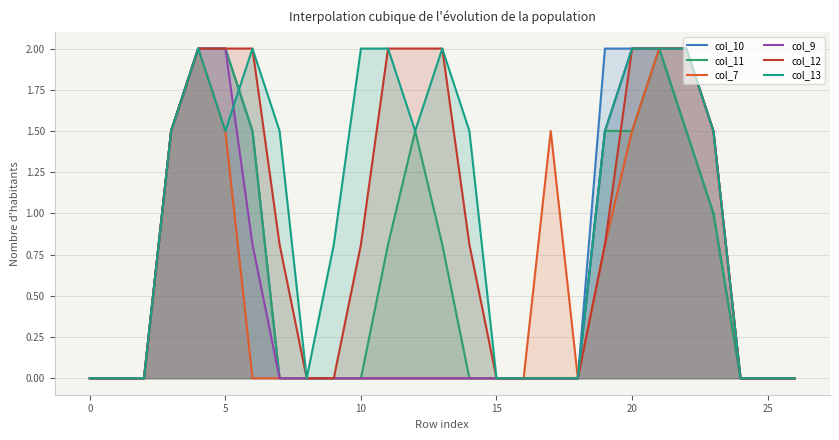

Rank the series by their maximum value, from lowest to highest.

col_10, col_11, col_7, col_9, col_12, col_13